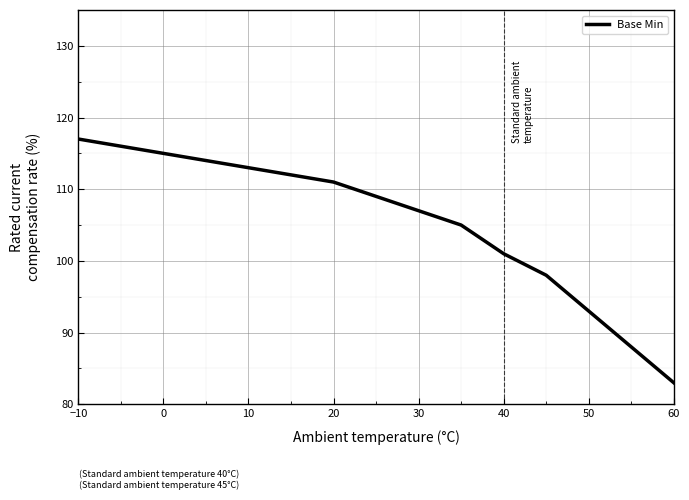

What is the average value?

105